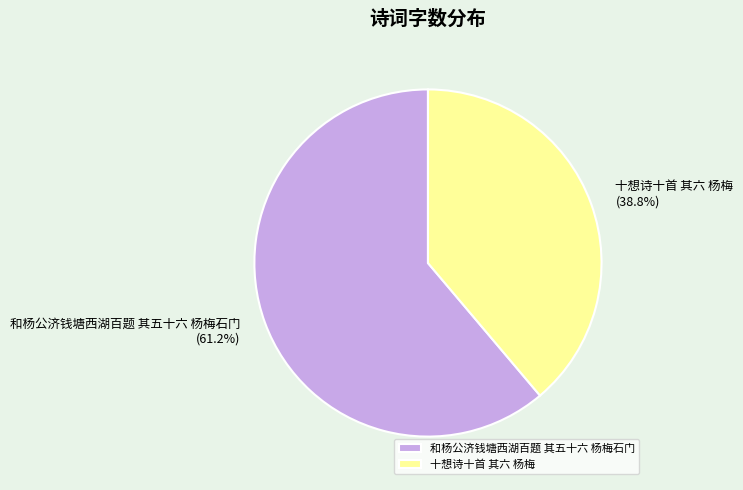

True or false: 十想诗十首 其六 杨梅 accounts for 39% of the total.

True